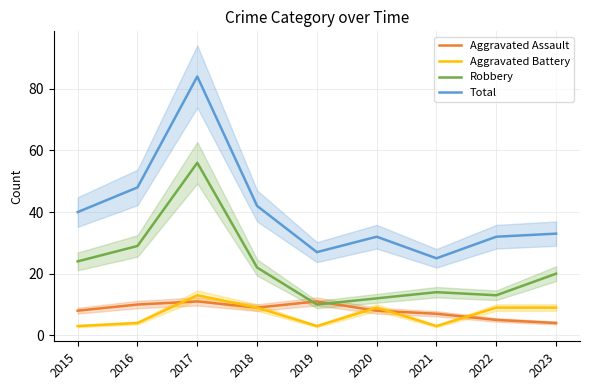

At which category does Aggravated Assault reach its first local valley?

2018